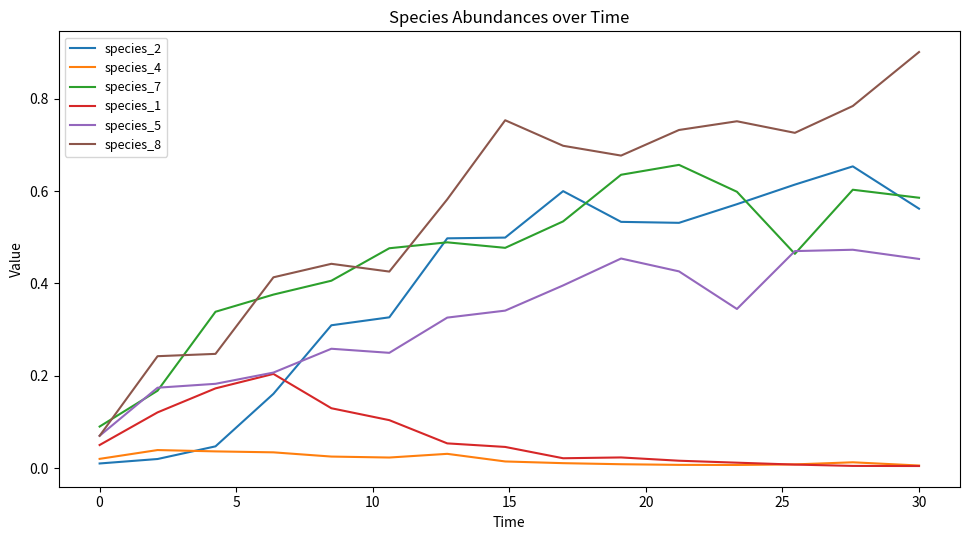

True or false: species_2 and species_8 intersect in this chart.

False